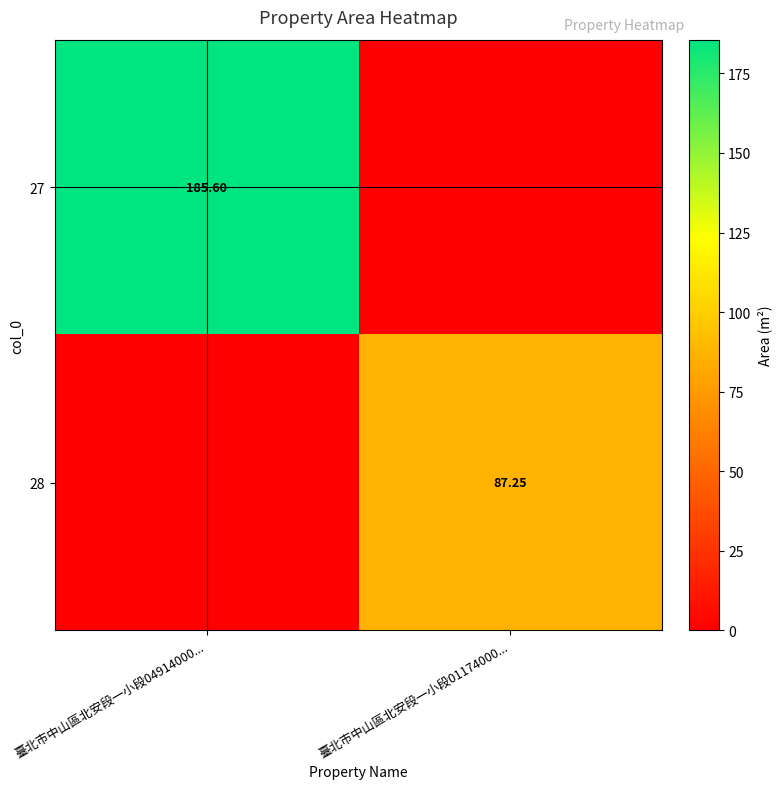

Rank the series by their maximum value, from lowest to highest.

28, 27